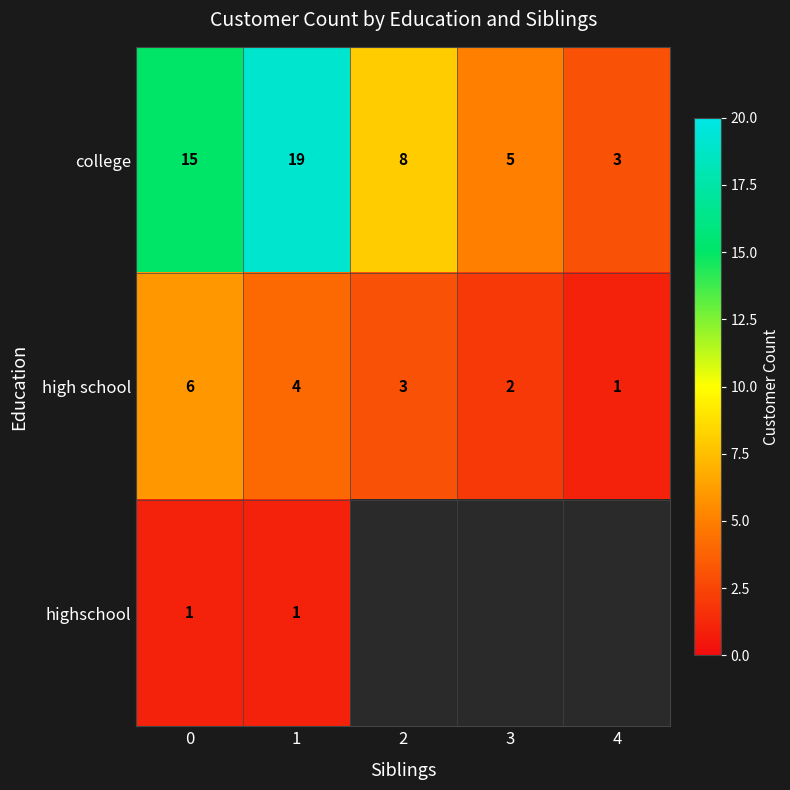

At which label does college reach its peak?

1